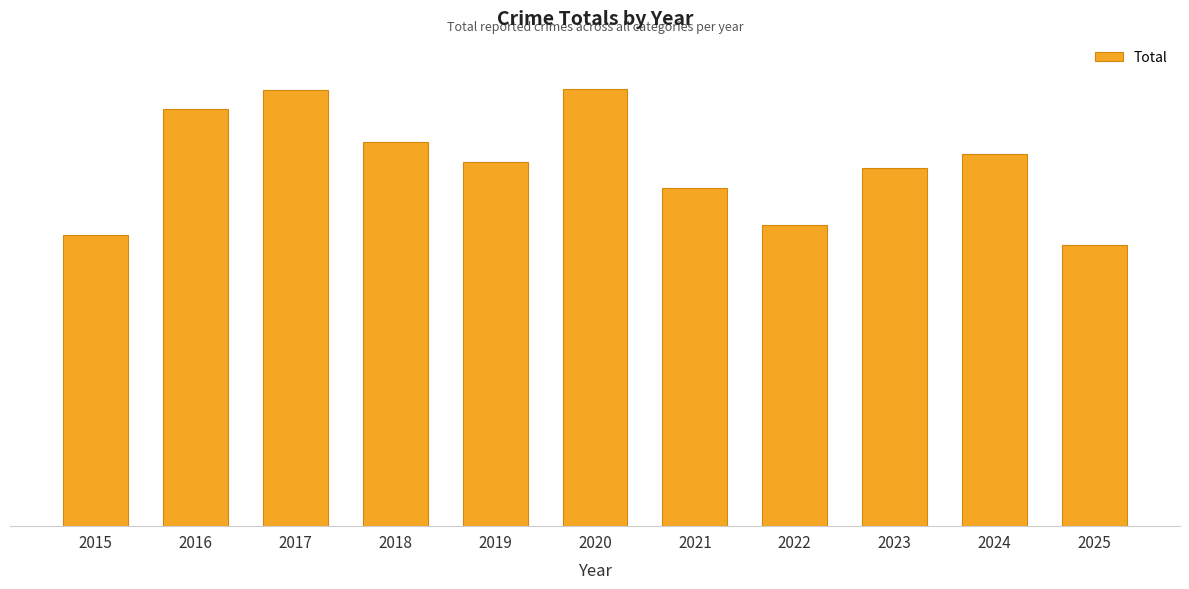

Are the bars horizontal?

No